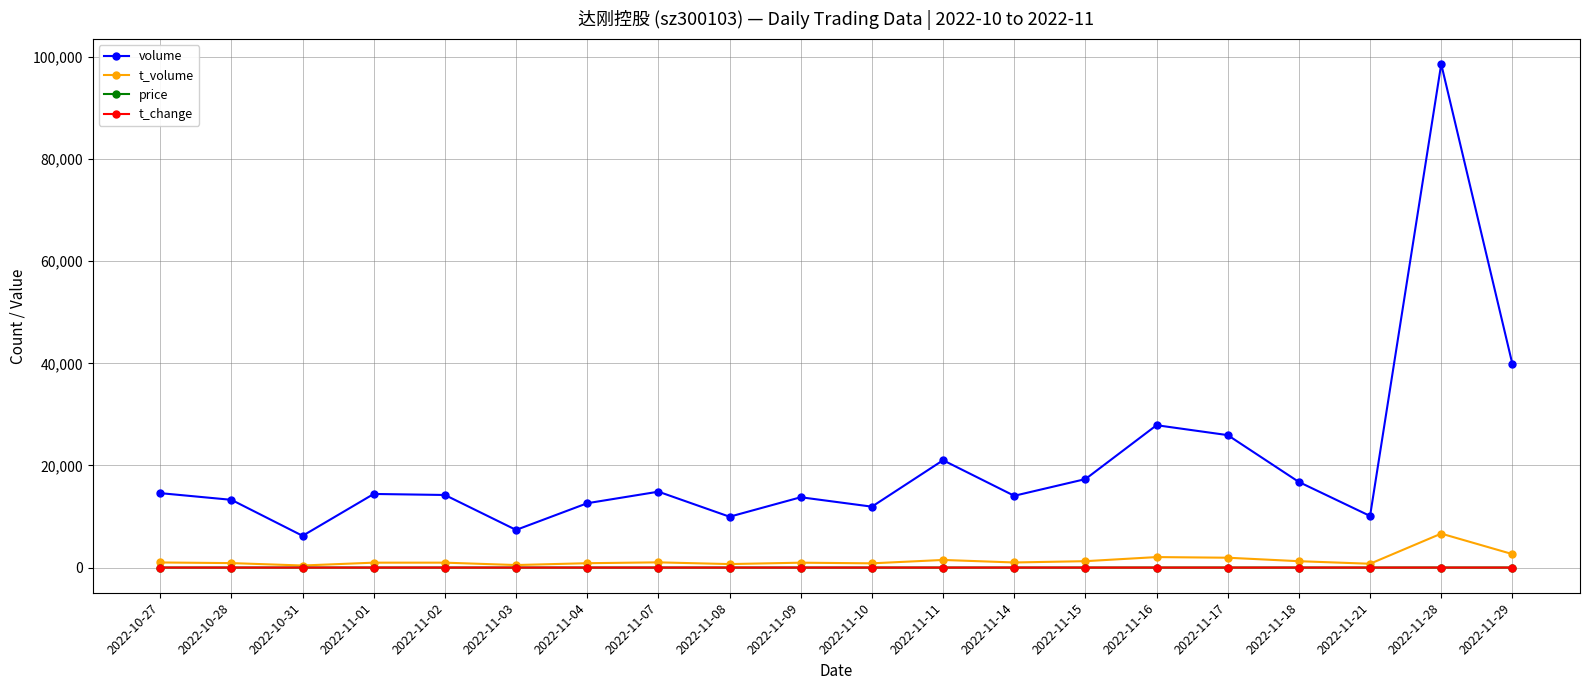

What is the total value across all series at 2022-11-21?

10859.9